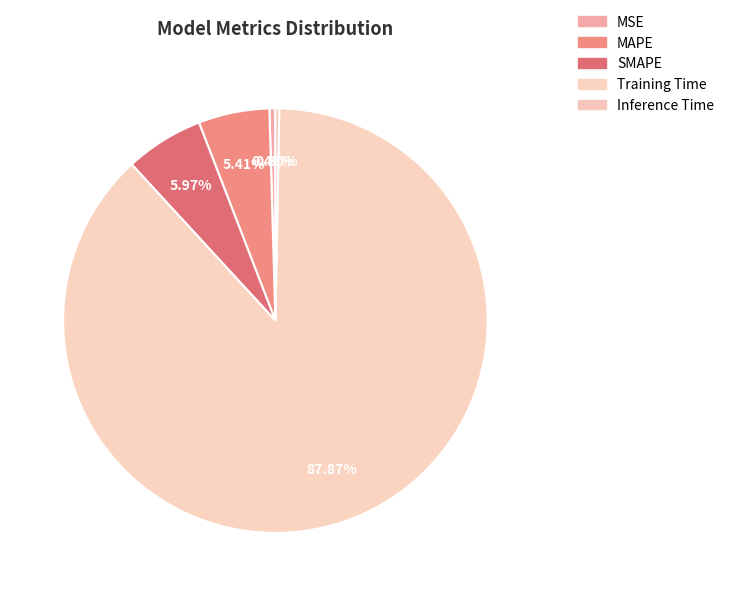

To the nearest percent, what is the combined percentage of Inference Time and MAPE?

6%